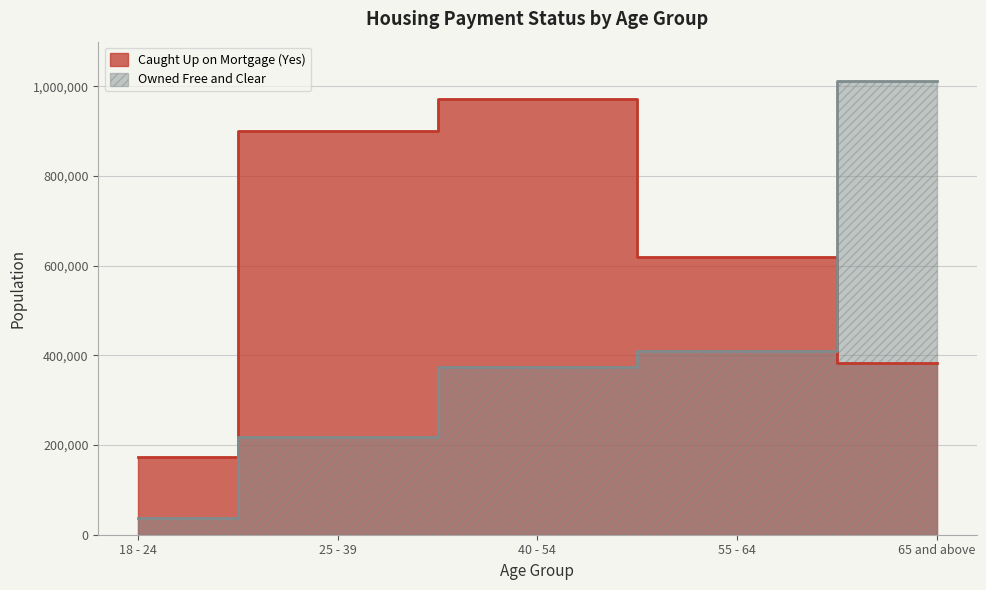

What is the difference between the second highest and second lowest values in the Owned Free and Clear series?

191851